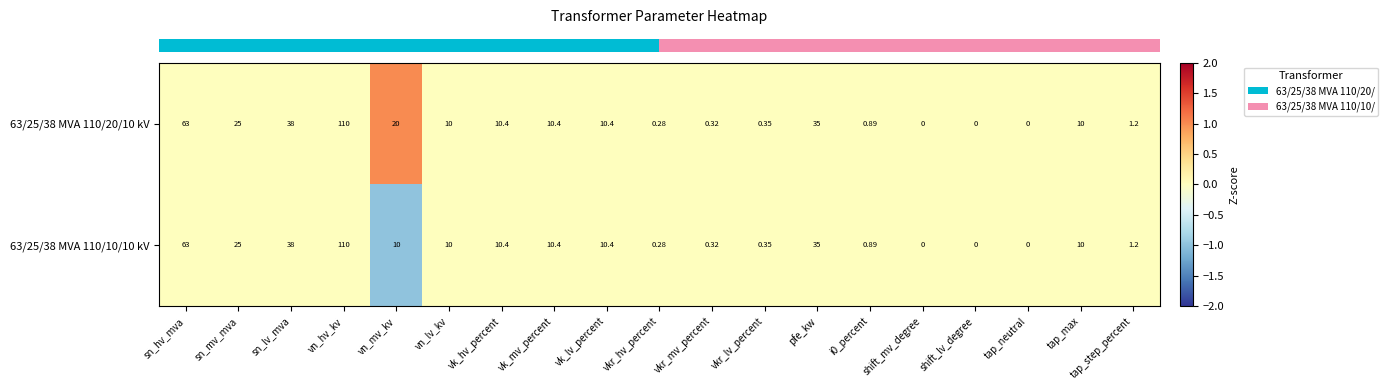

Rank the series by their average value, from lowest to highest.

63/25/38 MVA 110/10/10 kV, 63/25/38 MVA 110/20/10 kV